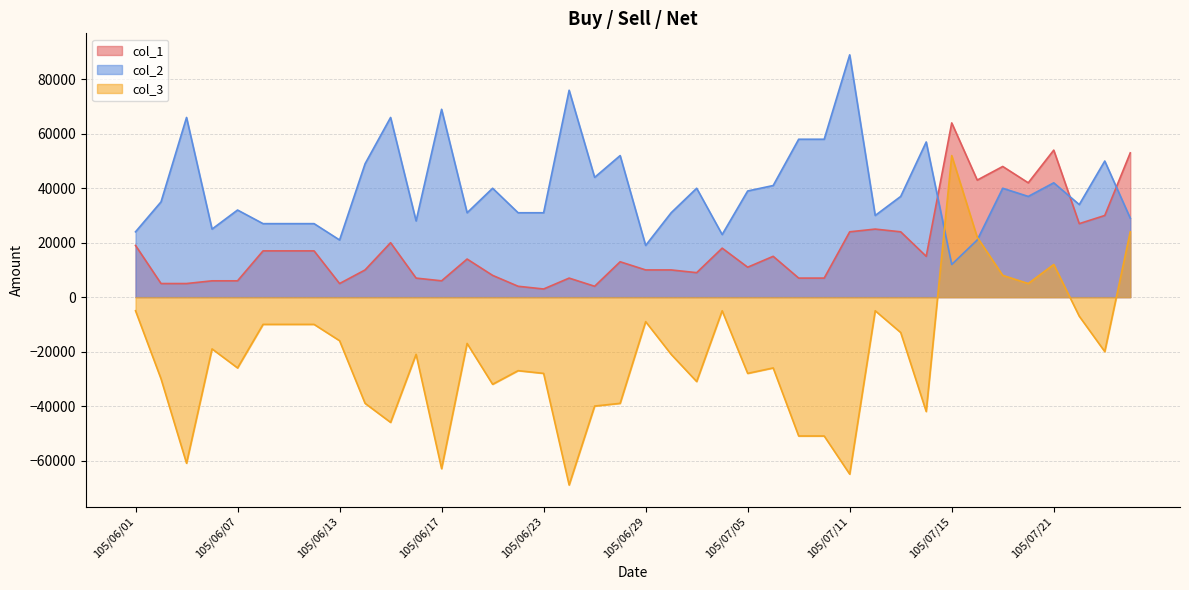

How many times do col_3 and col_2 cross each other?

2